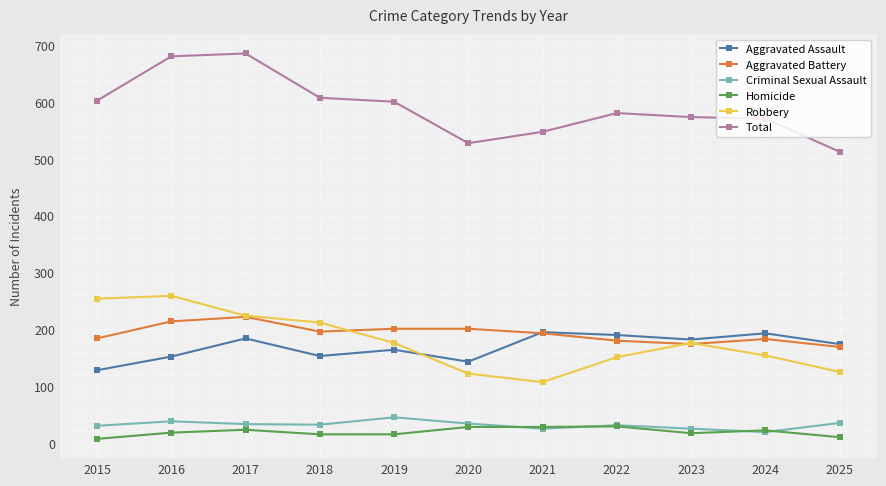

What is the highest value of the Aggravated Assault series?

195